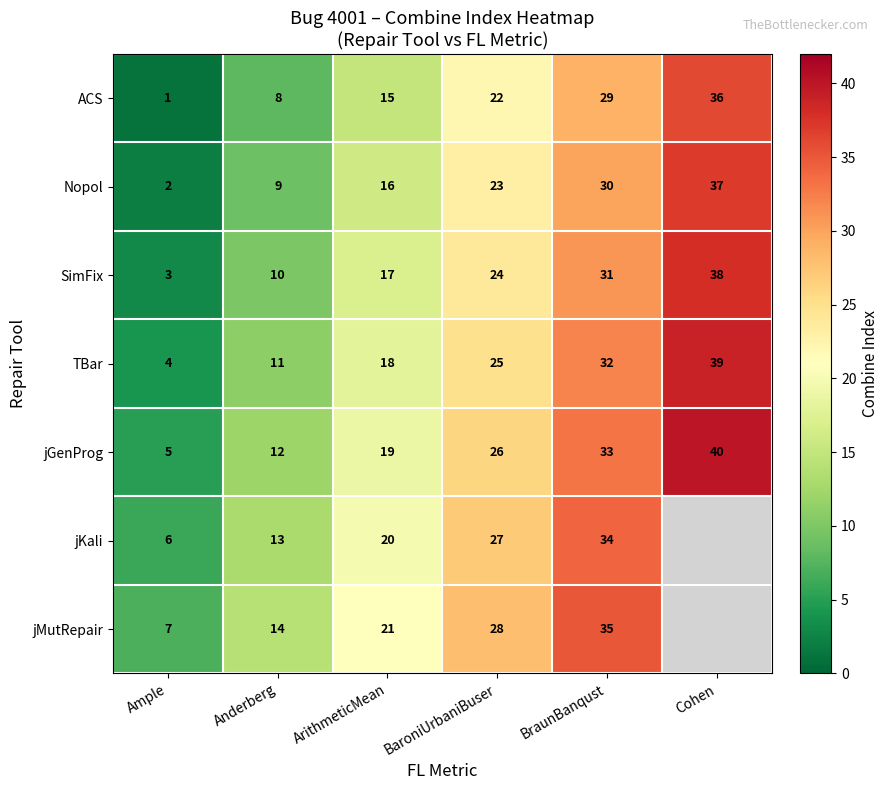

What value does the jGenProg series have at Ample?

5